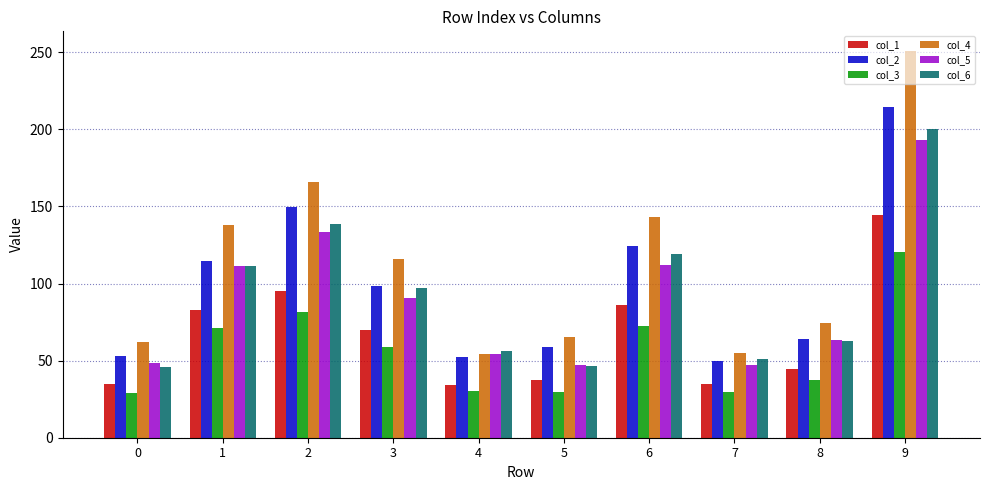

What is the sum of the col_3 values at 1 and 8?

108.4